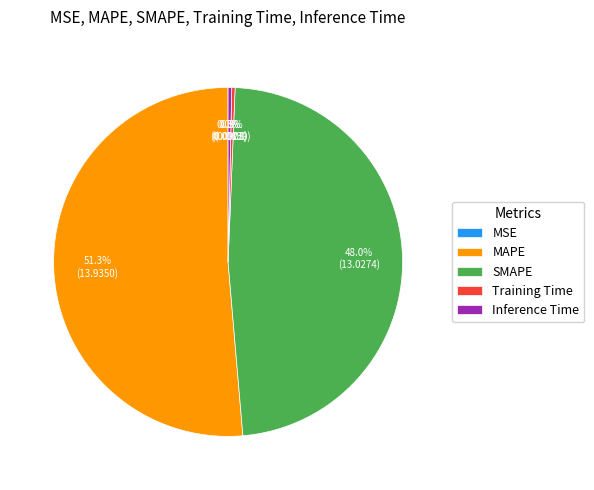

Which category has the biggest portion of the pie?

MAPE